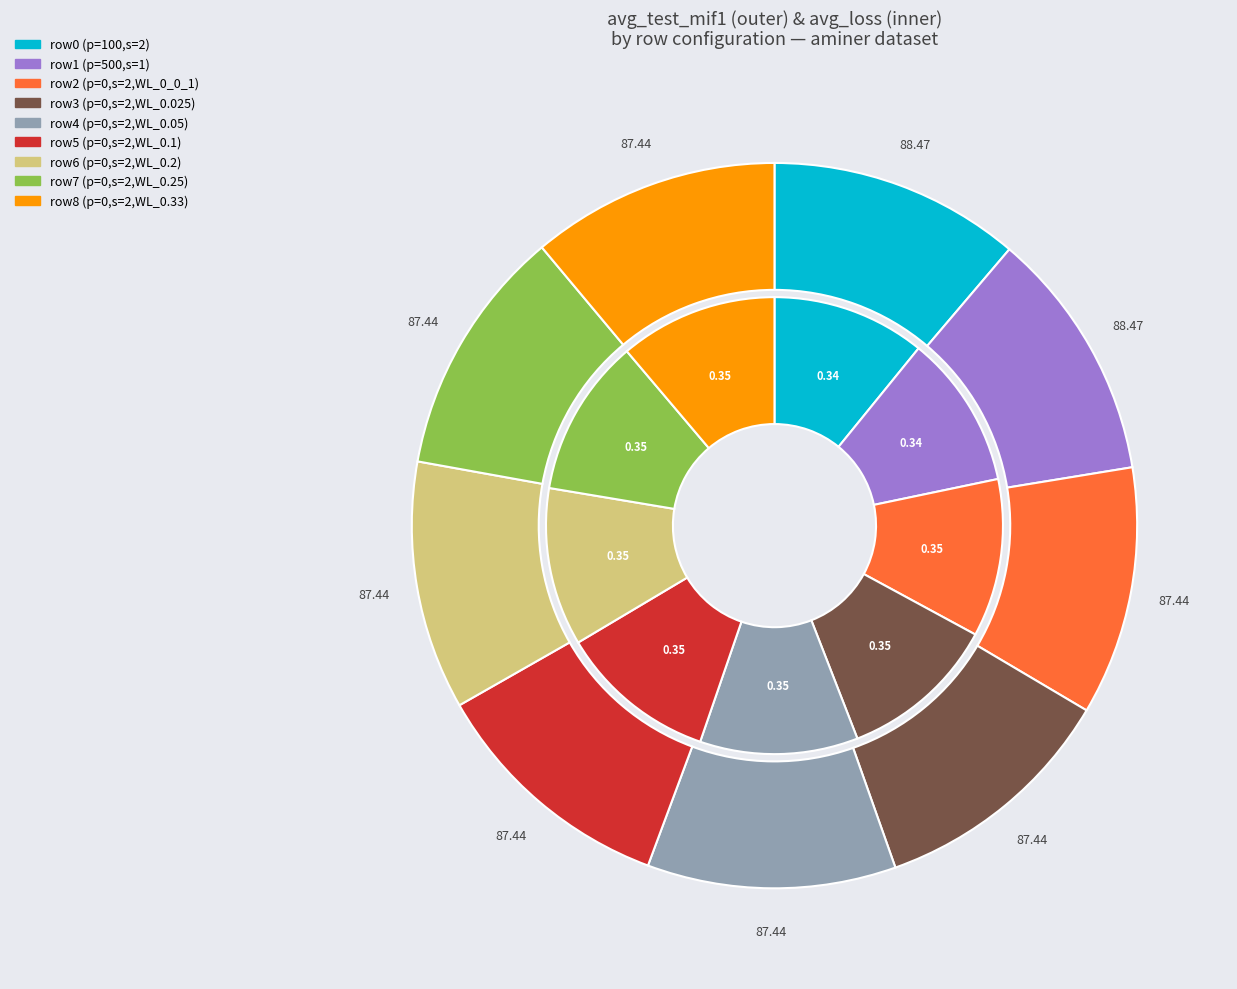

What percentage is NOT represented by 5?

100.0%